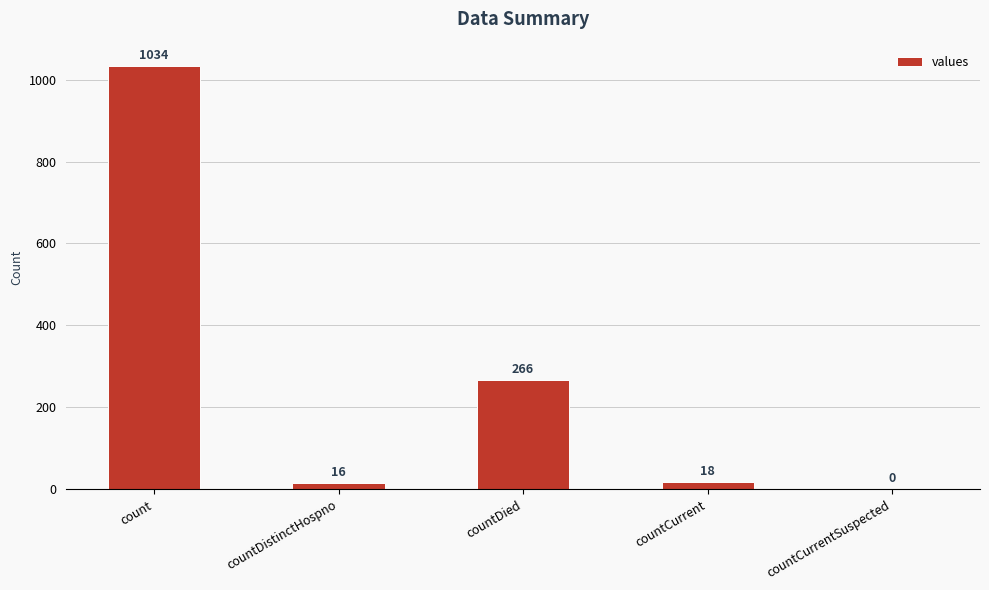

What is the sum of the values at countCurrent and countCurrentSuspected?

18